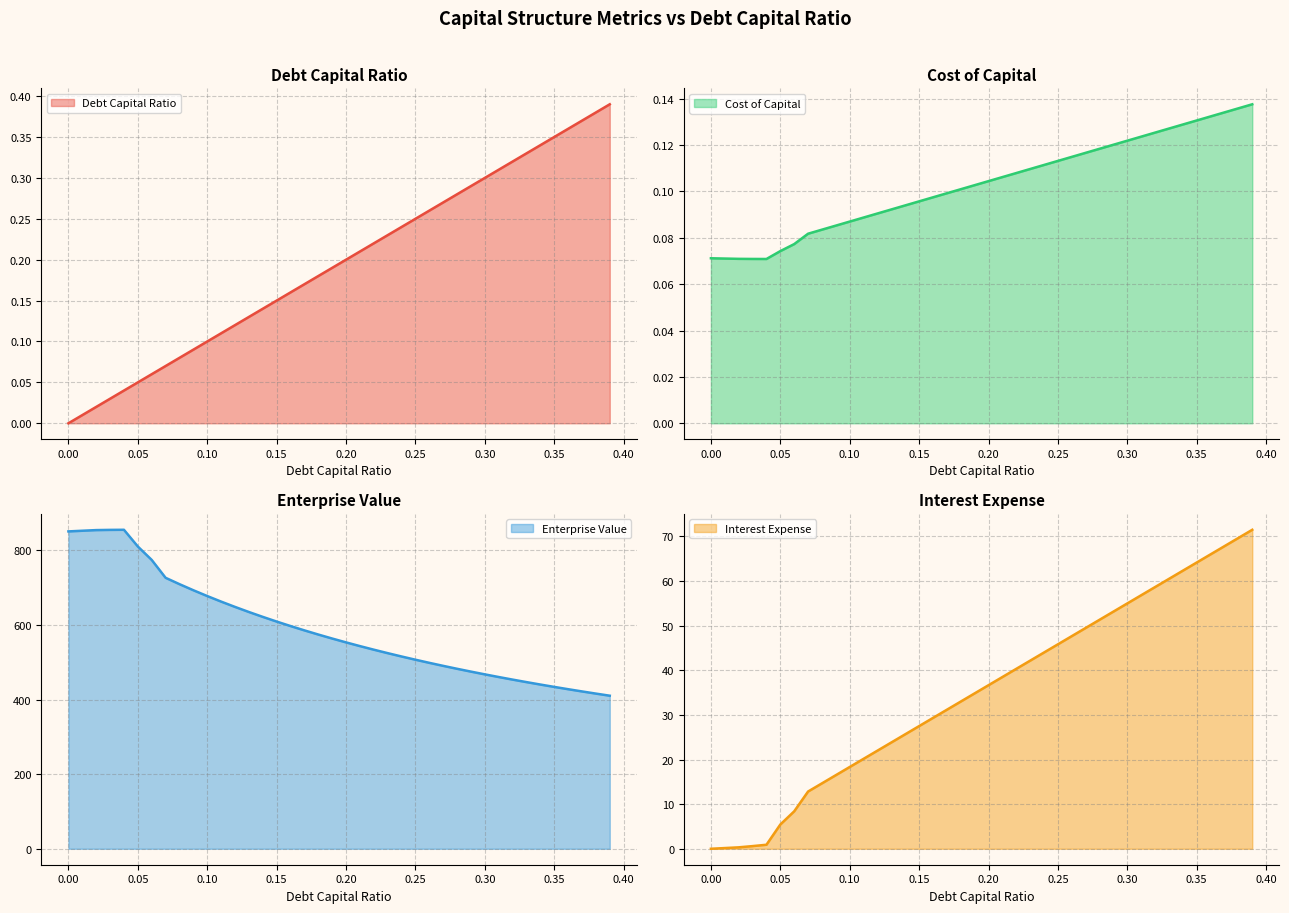

Reading left to right, extract all data points from this chart.

debt_capital: 0.0=0.0	0.01=0.0	0.02=0.0	0.03=0.0	0.04=0.0	0.05=0.1	0.06=0.1	0.07=0.1	0.08=0.1	0.09=0.1	0.1=0.1	0.11=0.1	0.12=0.1	0.13=0.1	0.14=0.1	0.15=0.1	0.16=0.2	0.17=0.2	0.18=0.2	0.19=0.2	0.2=0.2	0.21=0.2	0.22=0.2	0.23=0.2	0.24=0.2	0.25=0.2	0.26=0.3	0.27=0.3	0.28=0.3	0.29=0.3	0.3=0.3	0.31=0.3	0.32=0.3	0.33=0.3	0.34=0.3	0.35=0.3	0.36=0.4	0.37=0.4	0.38=0.4	0.39=0.4
cost_capital: 0.0=0.1	0.01=0.1	0.02=0.1	0.03=0.1	0.04=0.1	0.05=0.1	0.06=0.1	0.07=0.1	0.08=0.1	0.09=0.1	0.1=0.1	0.11=0.1	0.12=0.1	0.13=0.1	0.14=0.1	0.15=0.1	0.16=0.1	0.17=0.1	0.18=0.1	0.19=0.1	0.2=0.1	0.21=0.1	0.22=0.1	0.23=0.1	0.24=0.1	0.25=0.1	0.26=0.1	0.27=0.1	0.28=0.1	0.29=0.1	0.3=0.1	0.31=0.1	0.32=0.1	0.33=0.1	0.34=0.1	0.35=0.1	0.36=0.1	0.37=0.1	0.38=0.1	0.39=0.1
enterprise_value: 0.0=850.8	0.01=852.5	0.02=854.3	0.03=854.8	0.04=855.1	0.05=810.3	0.06=774.3	0.07=726.4	0.08=709.3	0.09=693.0	0.1=677.5	0.11=662.6	0.12=648.4	0.13=634.7	0.14=621.7	0.15=609.1	0.16=597.1	0.17=585.5	0.18=574.3	0.19=563.6	0.2=553.3	0.21=543.3	0.22=533.7	0.23=524.4	0.24=515.5	0.25=506.8	0.26=498.4	0.27=490.3	0.28=482.5	0.29=474.9	0.3=467.5	0.31=460.4	0.32=453.5	0.33=446.8	0.34=440.3	0.35=433.9	0.36=427.8	0.37=421.8	0.38=416.0	0.39=410.3
interest_expense: 0.0=0.0	0.01=0.2	0.02=0.3	0.03=0.6	0.04=0.9	0.05=5.4	0.06=8.4	0.07=12.8	0.08=14.7	0.09=16.5	0.1=18.3	0.11=20.2	0.12=22.0	0.13=23.8	0.14=25.7	0.15=27.5	0.16=29.3	0.17=31.2	0.18=33.0	0.19=34.8	0.2=36.7	0.21=38.5	0.22=40.3	0.23=42.2	0.24=44.0	0.25=45.8	0.26=47.7	0.27=49.5	0.28=51.3	0.29=53.2	0.3=55.0	0.31=56.8	0.32=58.7	0.33=60.5	0.34=62.3	0.35=64.2	0.36=66.0	0.37=67.8	0.38=69.7	0.39=71.5